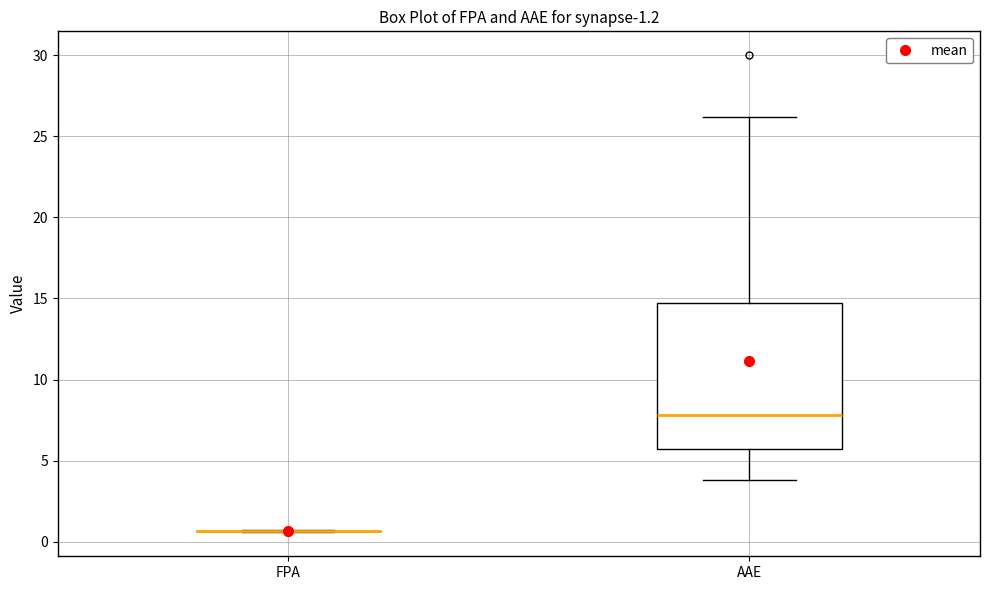

Which box is the tallest, from its lower edge to its upper edge?

AAE